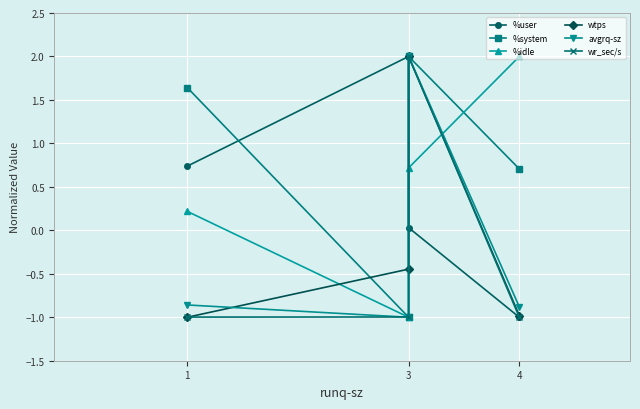

What is the highest value of the avgrq-sz series?

2.0